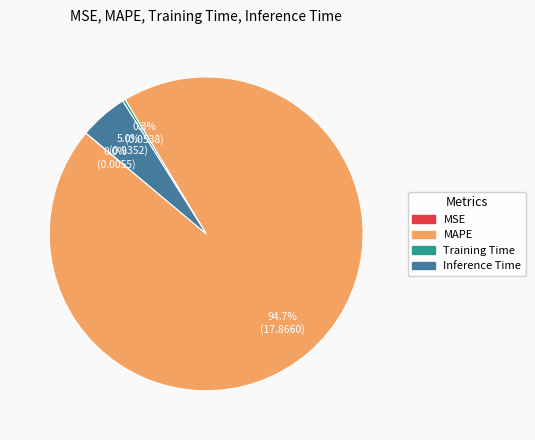

Do Training Time and MAPE together represent more than half of the pie?

Yes